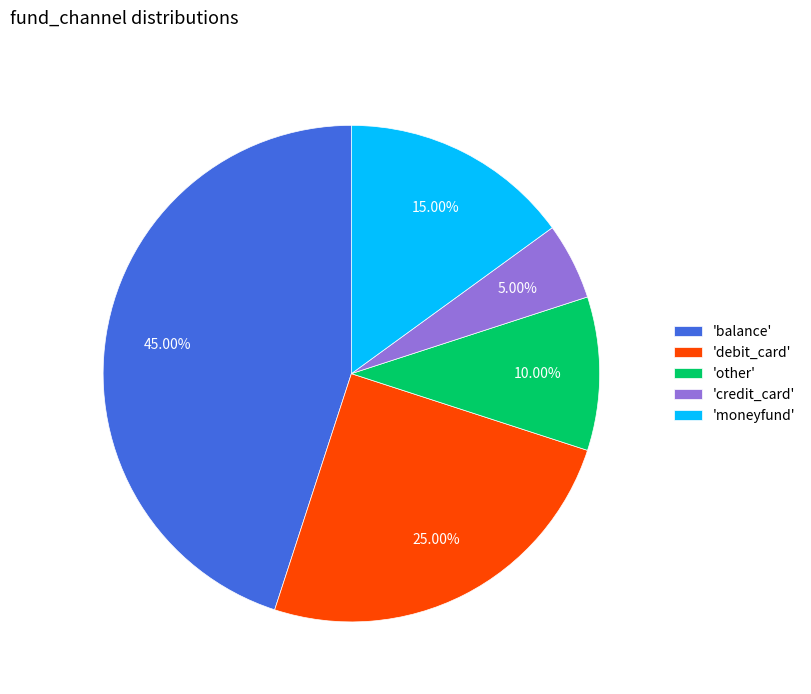

Which slice is the smallest?

'credit_card'